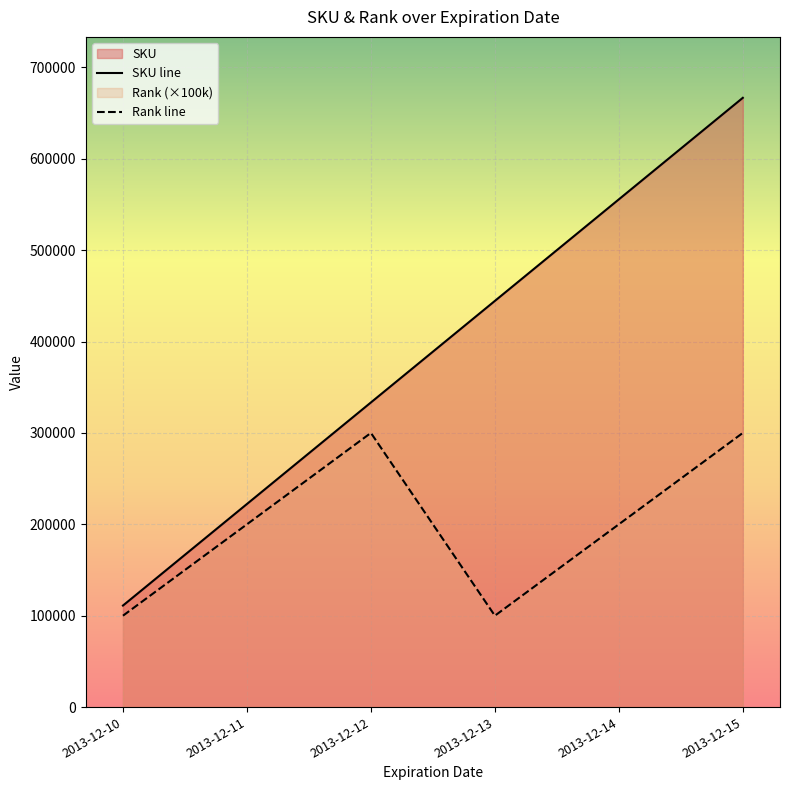

What is the sum of the Rank line values at 2013-12-13 and 2013-12-11?

300000